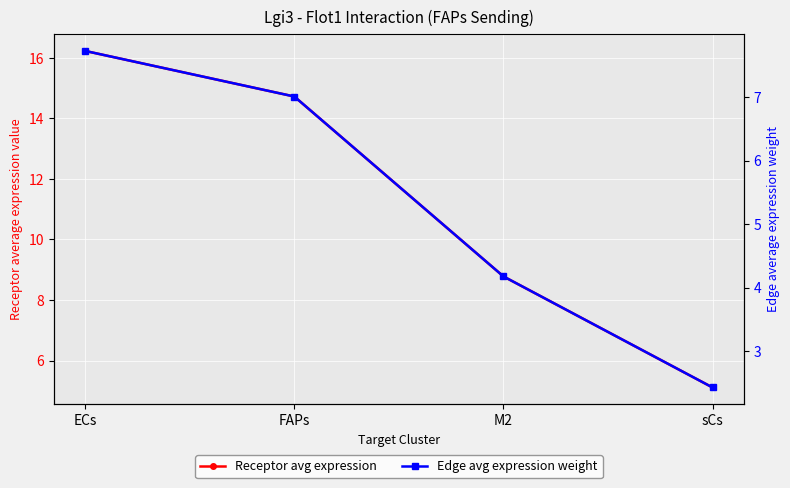

Reading left to right, what are all the values shown in this chart?

Receptor avg expression: ECs=16.2	FAPs=14.7	M2=8.8	sCs=5.1
Edge avg expression weight: ECs=7.7	FAPs=7.0	M2=4.2	sCs=2.4